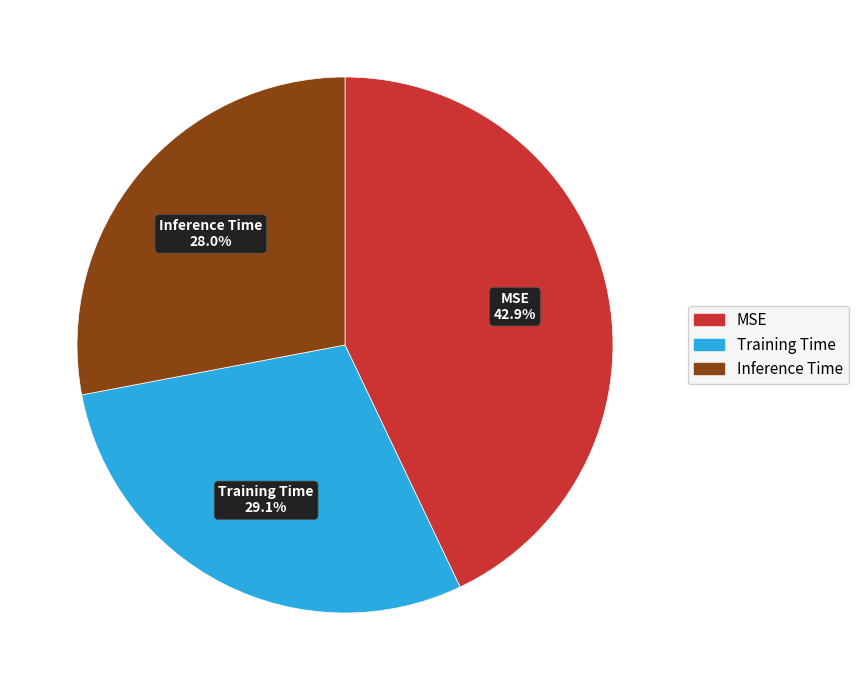

Combined, what portion of the pie is MSE and Inference Time?

70.9%